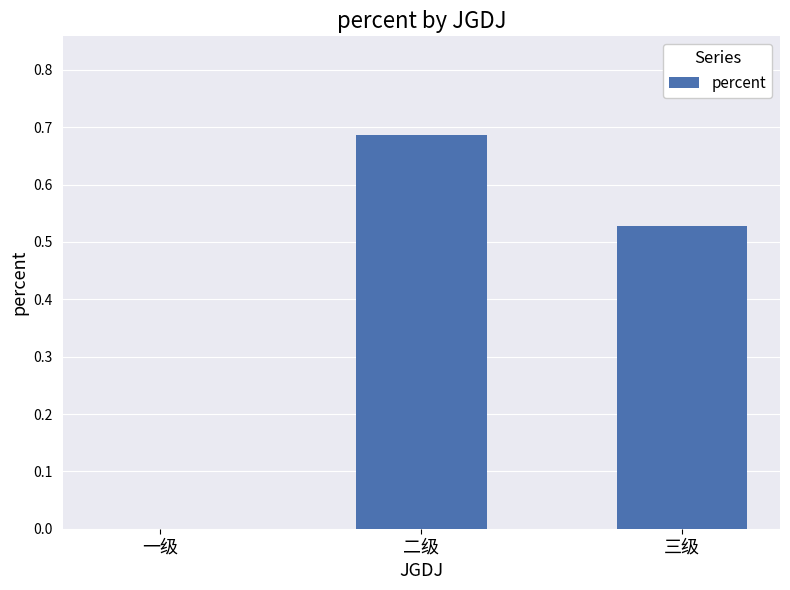

Which has a higher value, 二级 or 三级?

二级